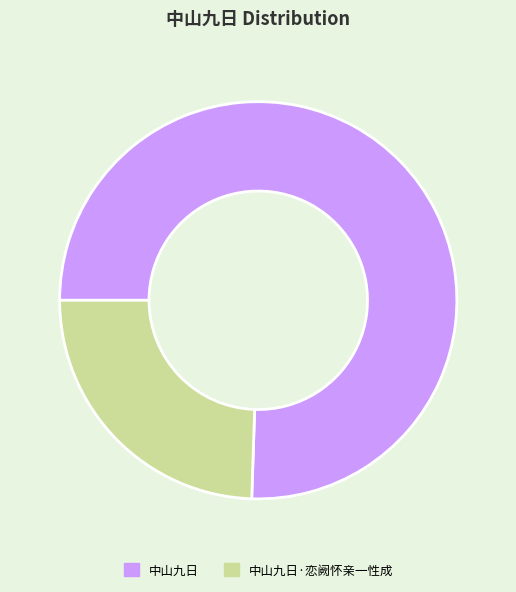

True or false: 中山九日 accounts for 62% of the total.

False